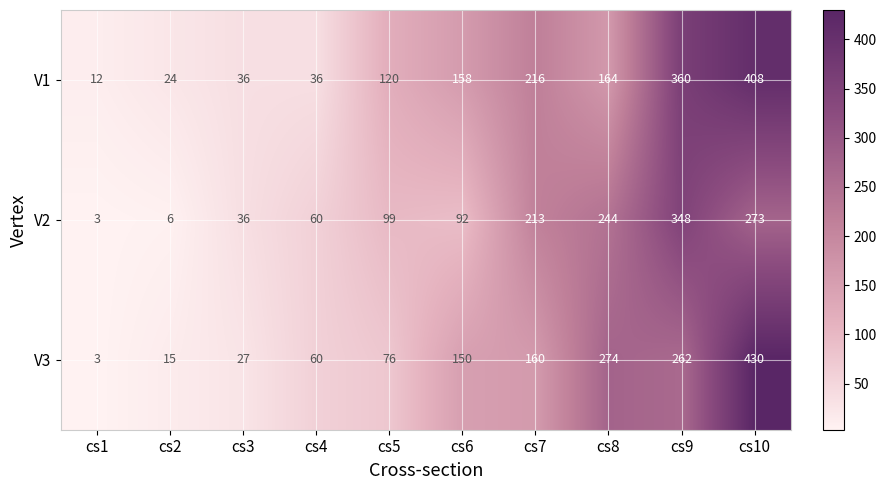

What is the sum of the V2 values at cs3 and cs6?

128